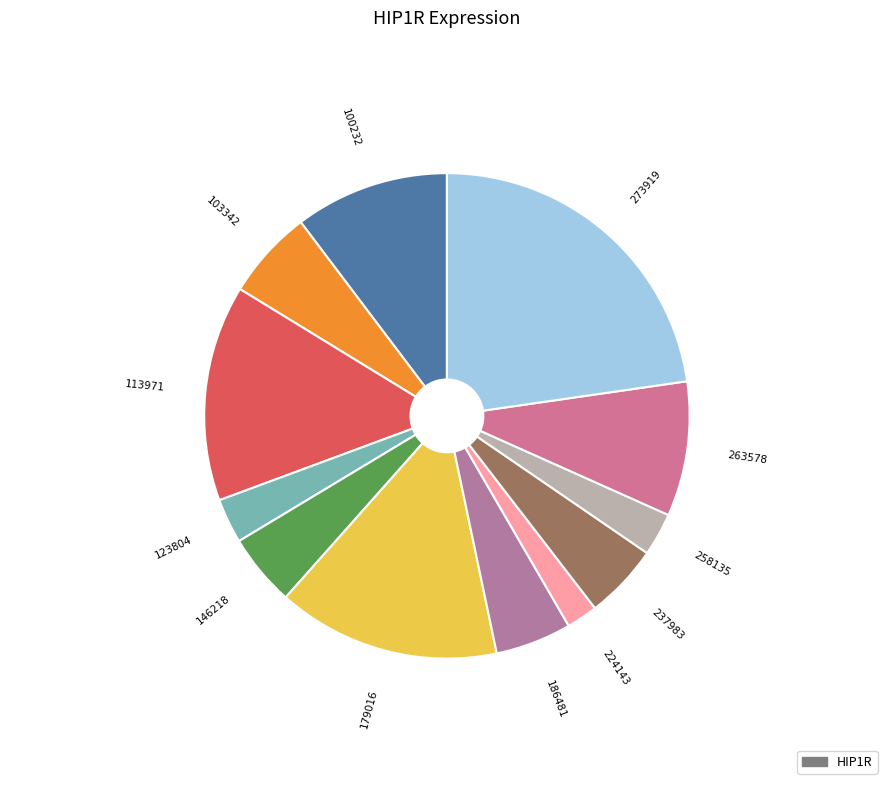

Count the number of slices in the pie.

12